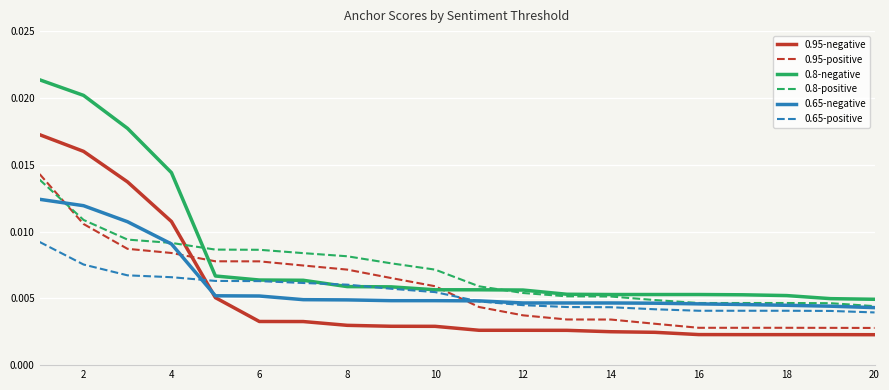

After their last crossing, which series has the higher values: 0.95-positive or 0.65-negative?

0.65-negative